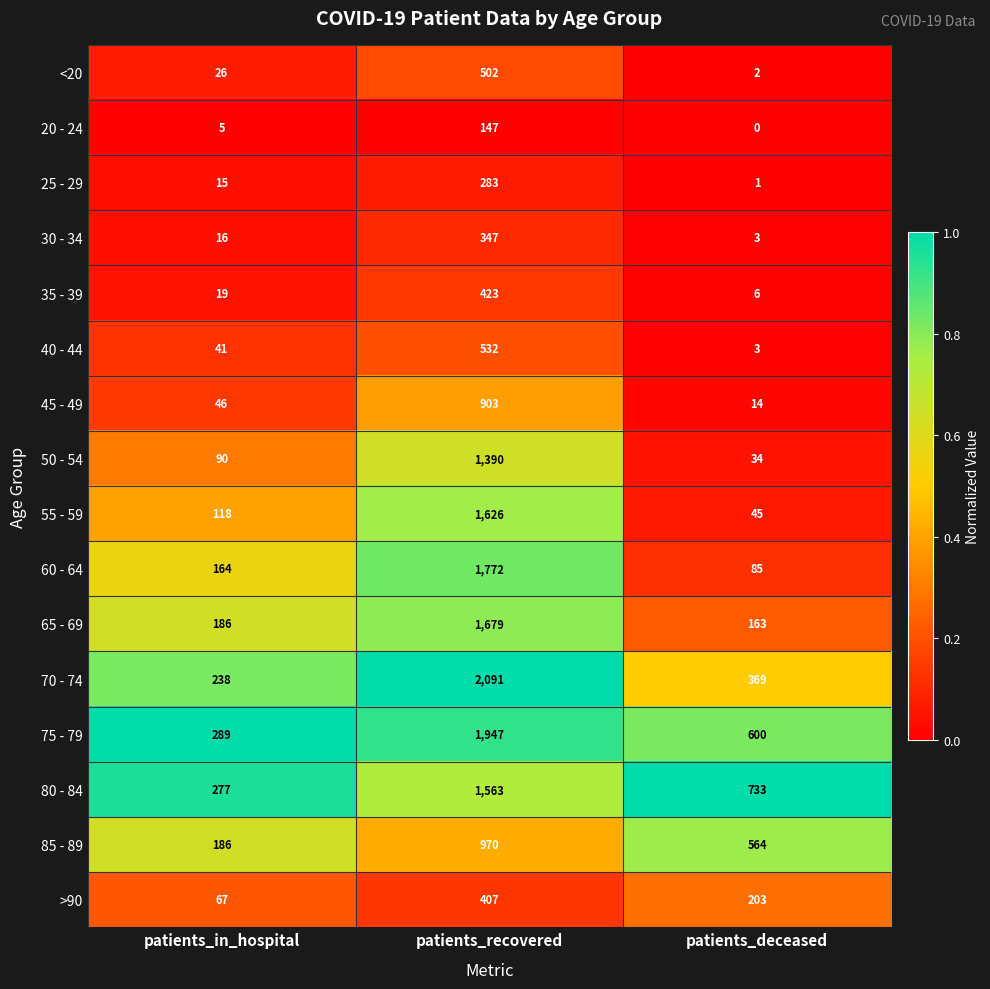

Between patients_in_hospital and patients_recovered, which series saw the biggest shift?

70 - 74